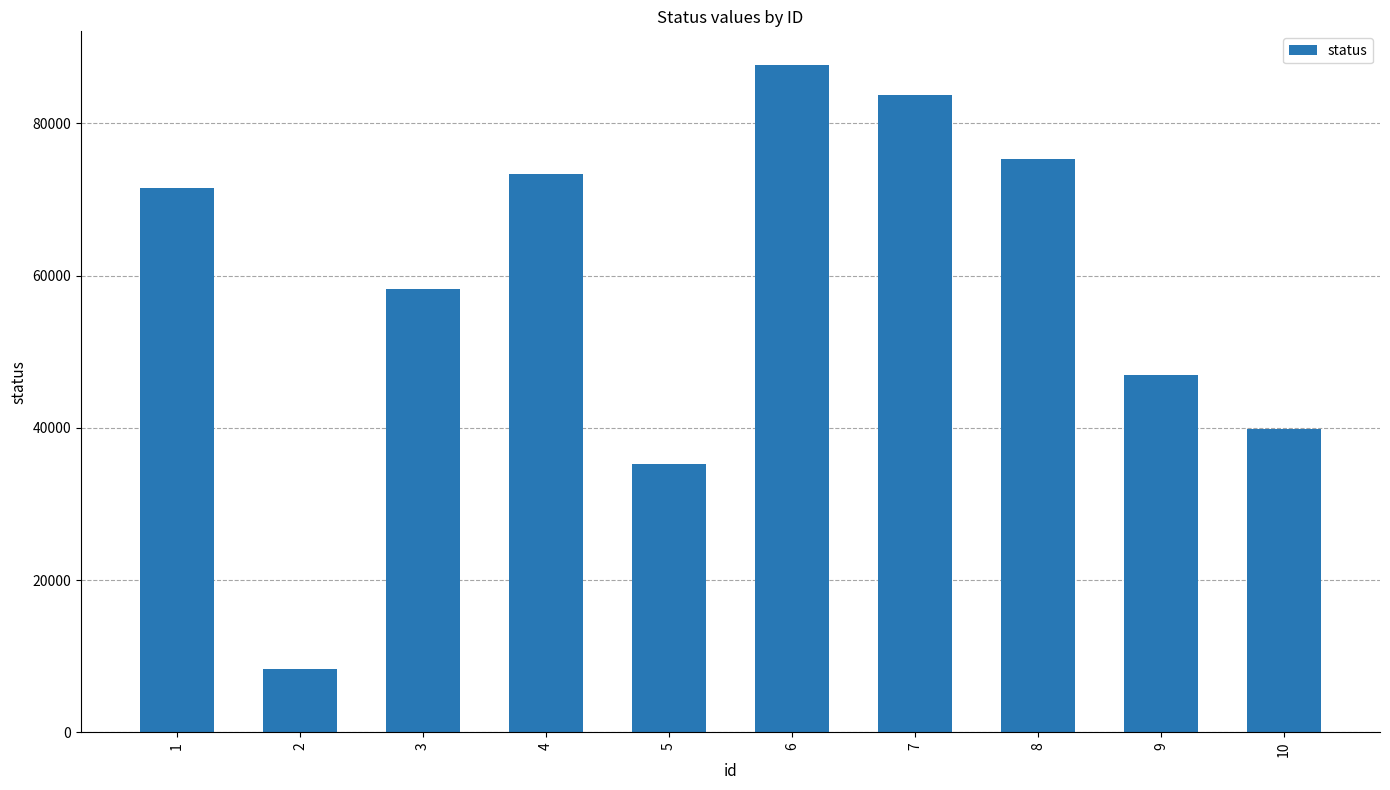

What is the value of the 6th bar from the left?

87725